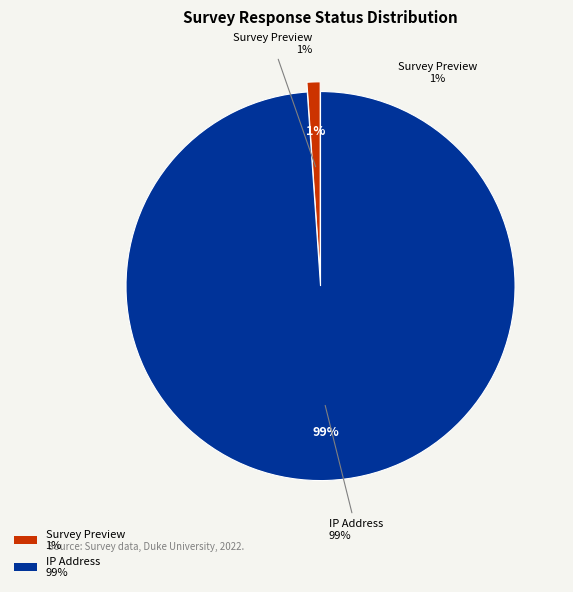

Count the number of slices in the pie.

2